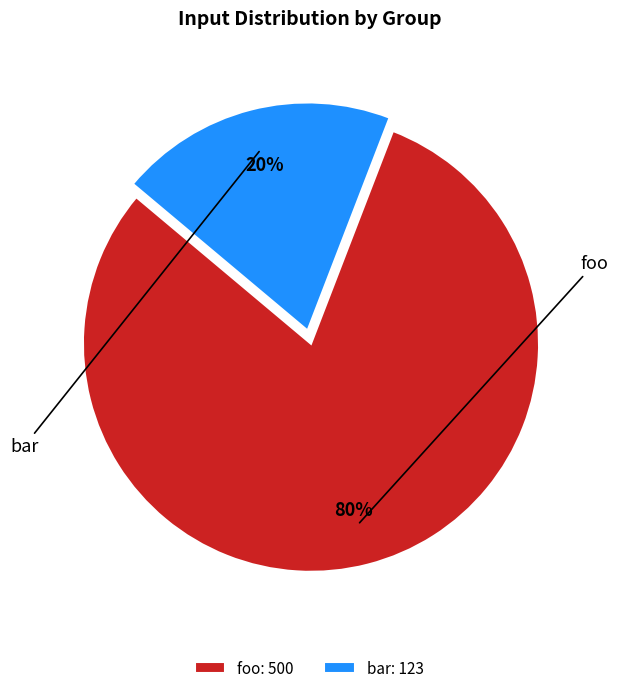

Does foo account for over 50% of the chart?

Yes